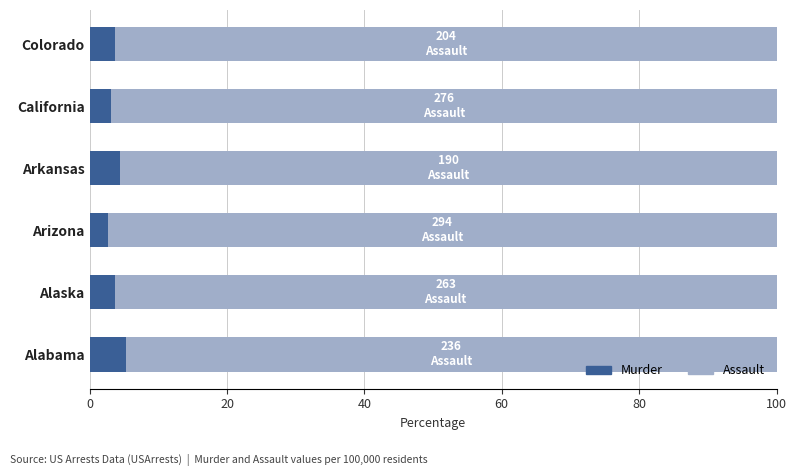

What is the average value of the Murder series?

3.8